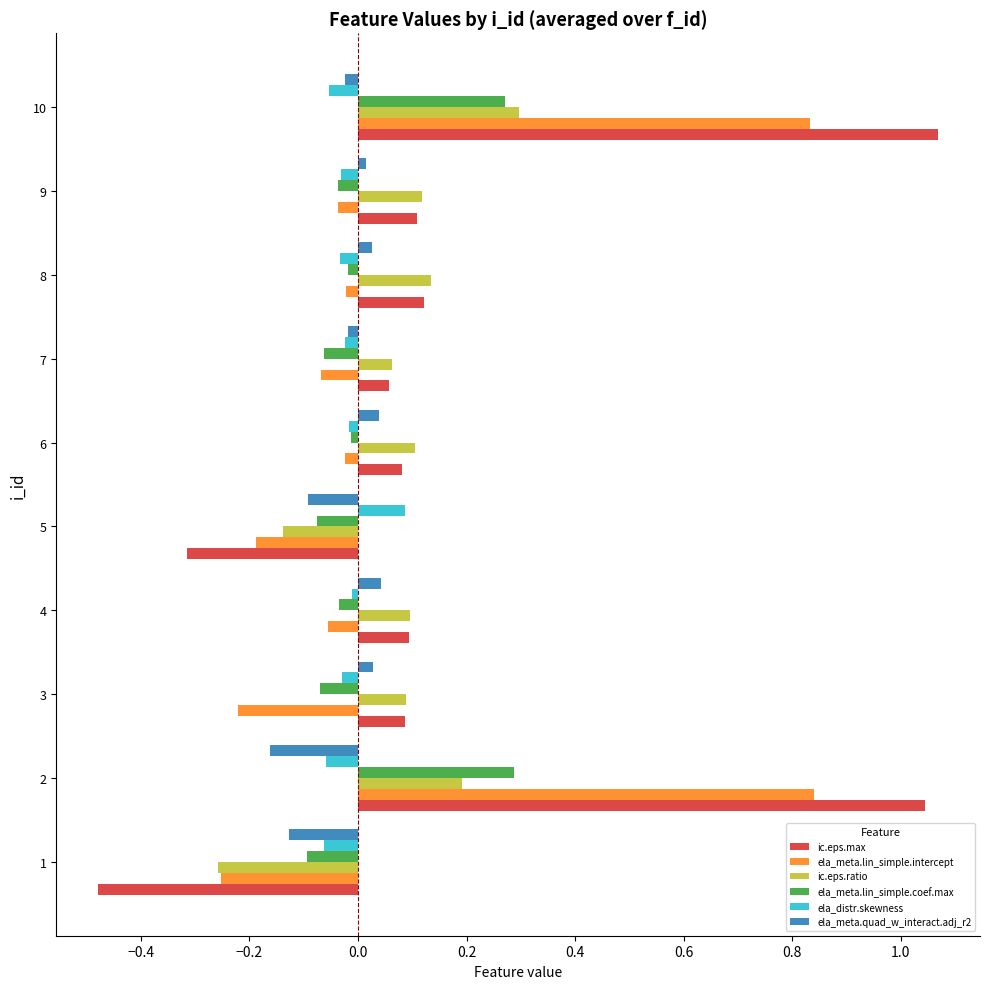

Which label corresponds to the smallest value in the chart?

1